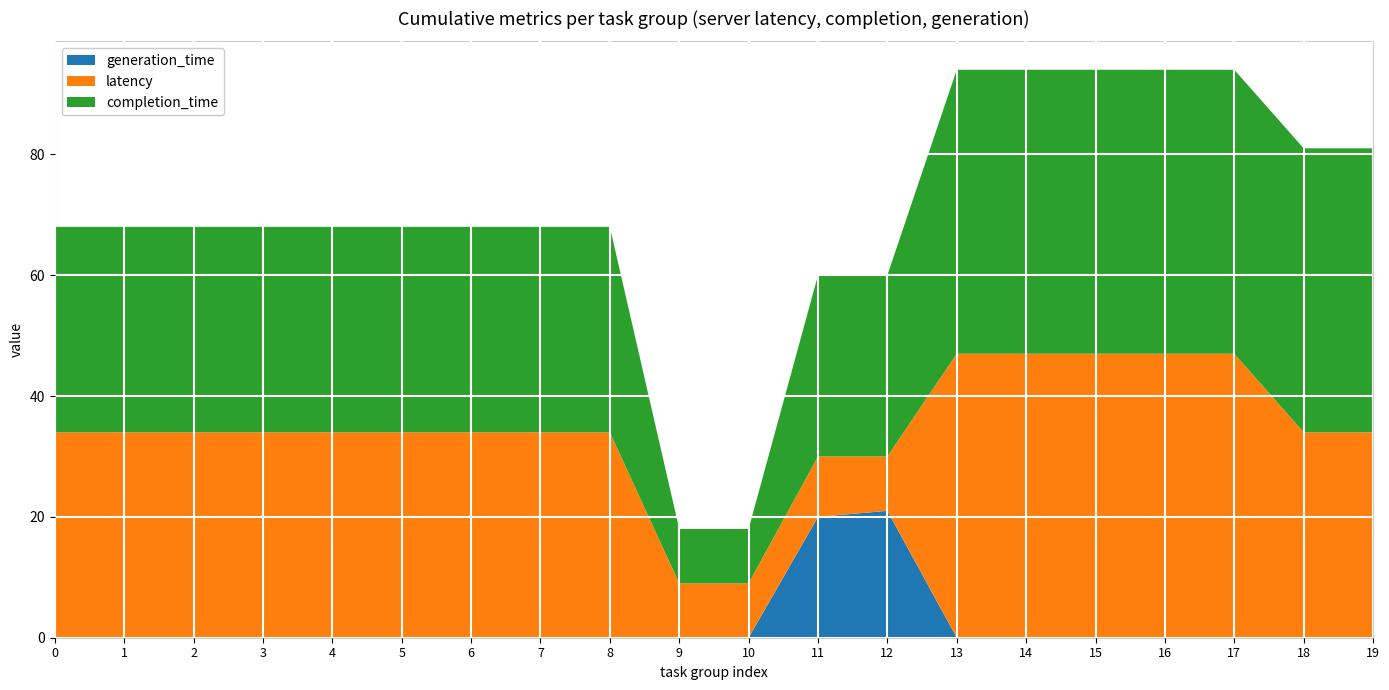

Reading right to left, list all the values displayed in this chart.

generation_time: 19=0	18=0	17=0	16=0	15=0	14=0	13=0	12=21	11=20	10=0	9=0	8=0	7=0	6=0	5=0	4=0	3=0	2=0	1=0	0=0
latency: 19=34	18=34	17=47	16=47	15=47	14=47	13=47	12=9	11=10	10=9	9=9	8=34	7=34	6=34	5=34	4=34	3=34	2=34	1=34	0=34
completion_time: 19=47	18=47	17=47	16=47	15=47	14=47	13=47	12=30	11=30	10=9	9=9	8=34	7=34	6=34	5=34	4=34	3=34	2=34	1=34	0=34